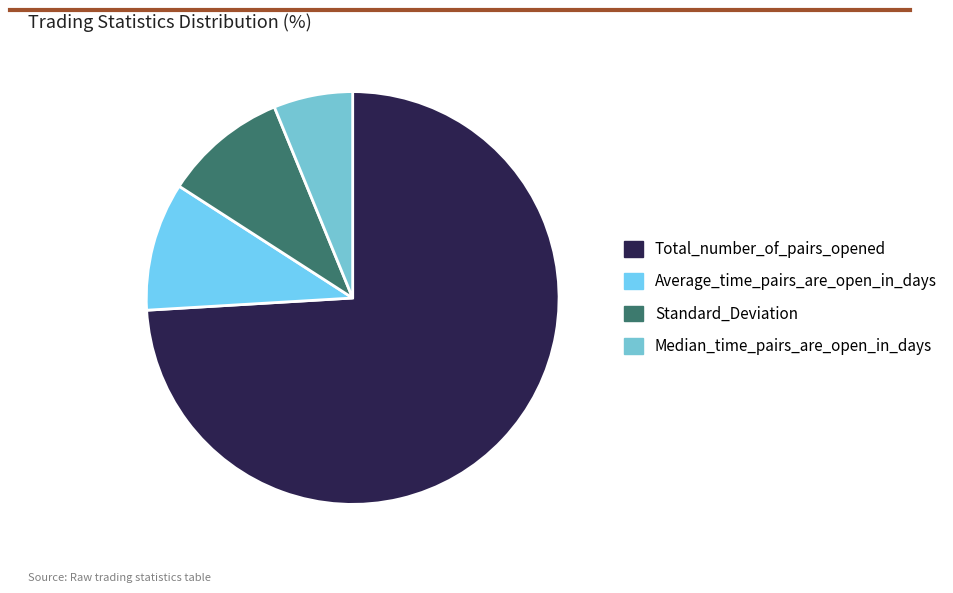

Count the number of slices in the pie.

4